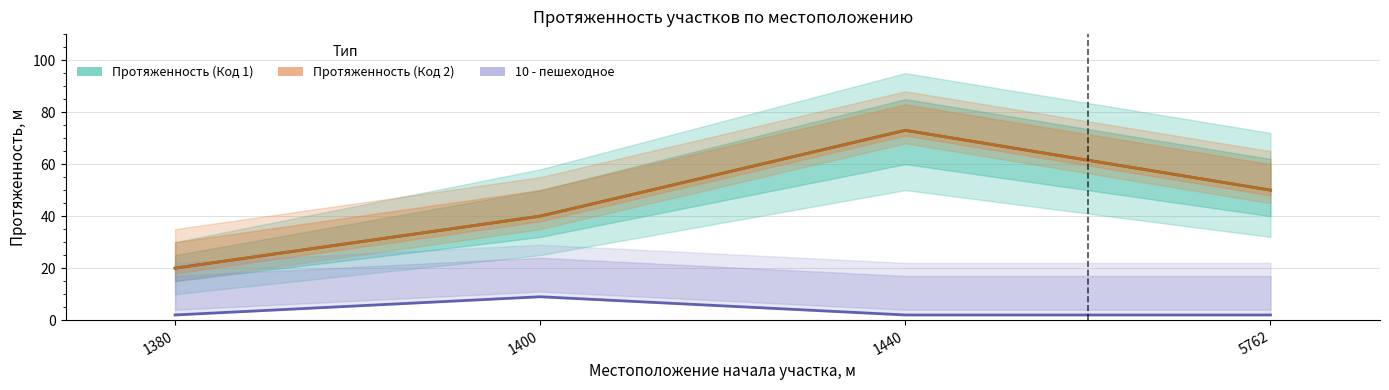

What is the minimum value for Протяженность (Код 2)?

20